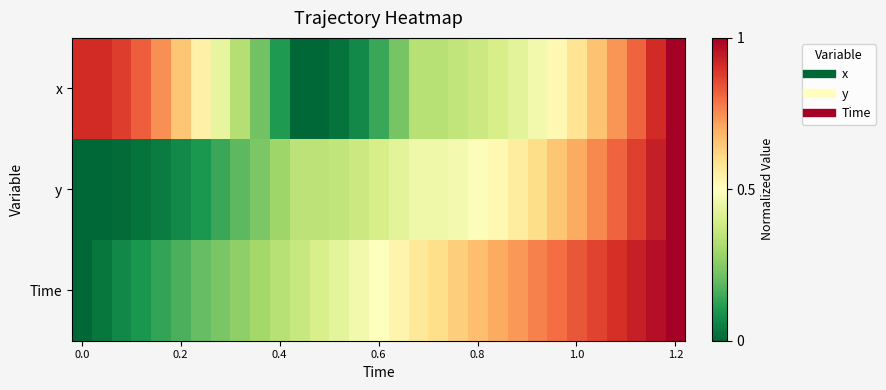

At which category does the chart reach its peak across all series?

1.2